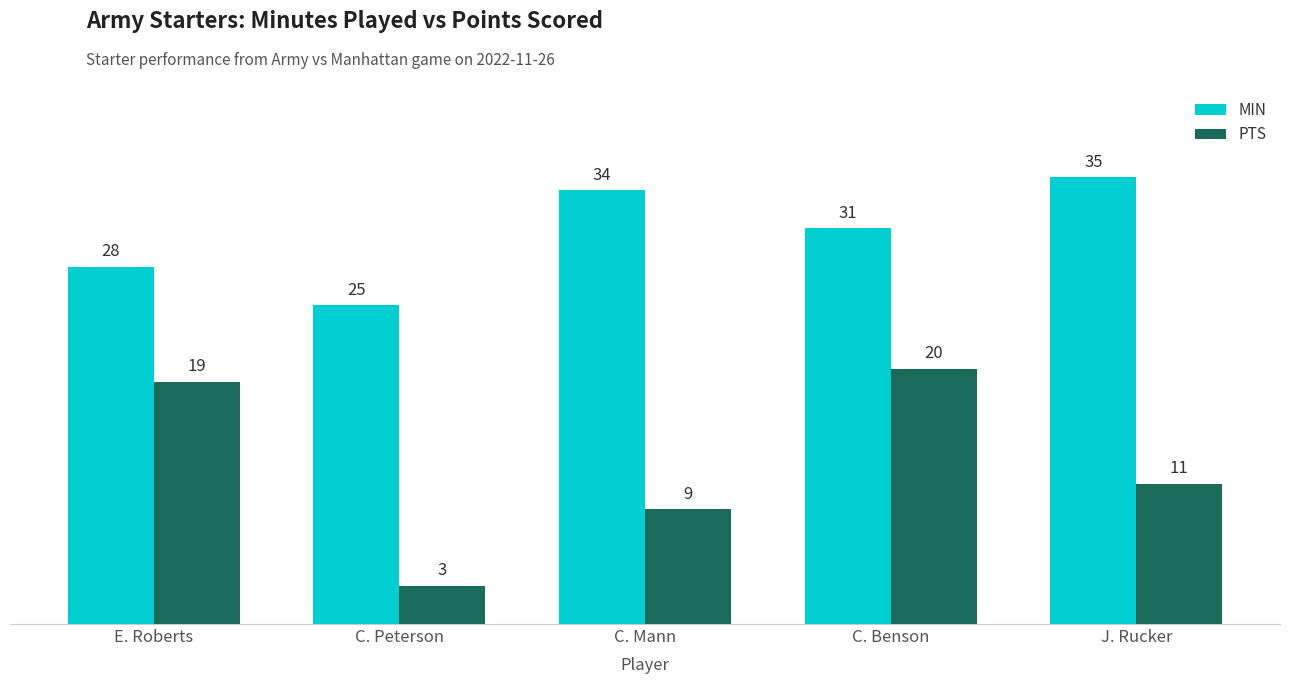

What is the difference between the MIN values at J. Rucker and C. Peterson?

10